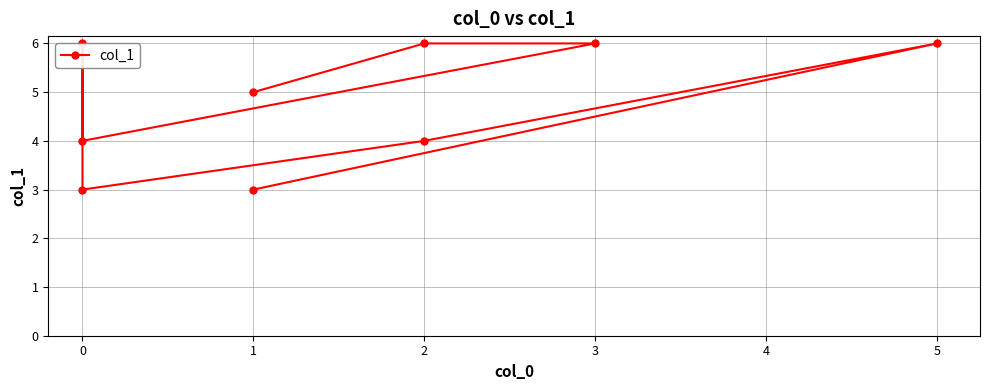

What is the label of the 9th point from the left?

1